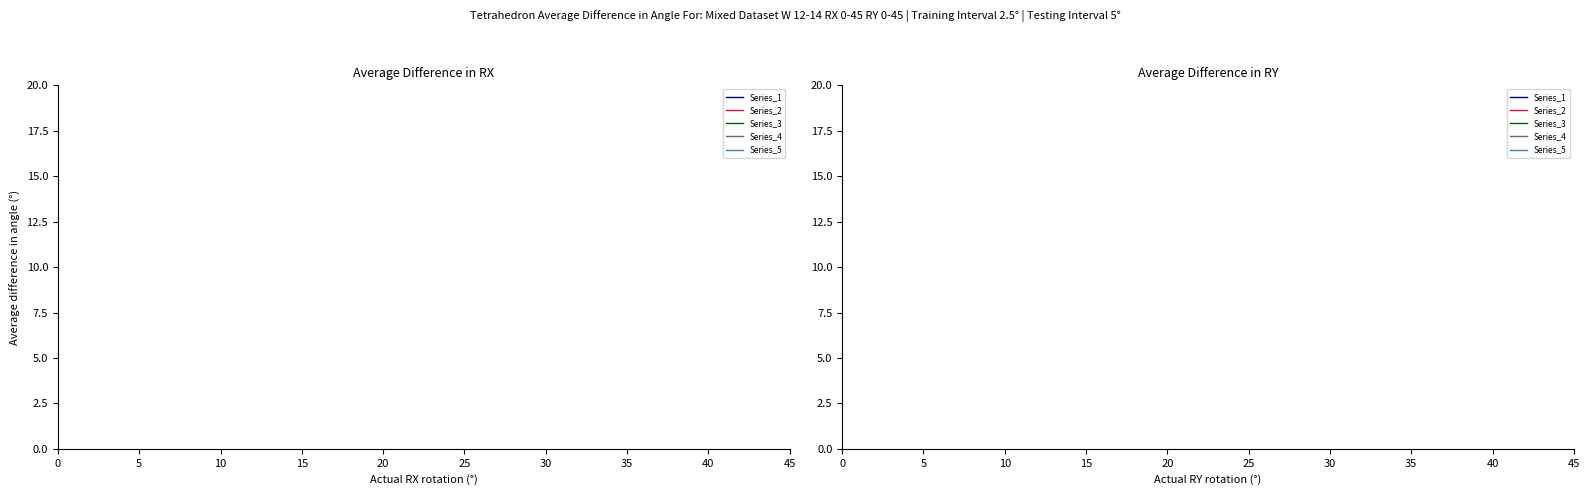

Does the chart display data point markers on the line(s)?

No